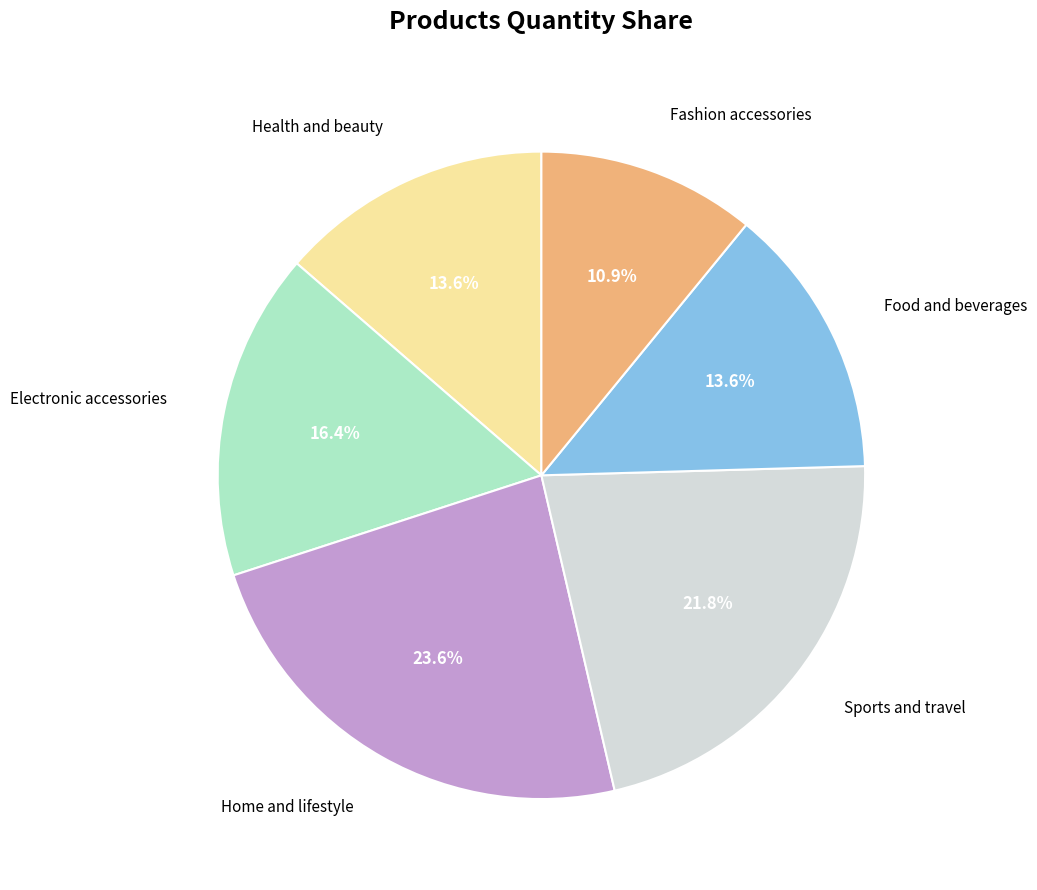

Which has a higher value, Food and beverages or Electronic accessories?

Electronic accessories